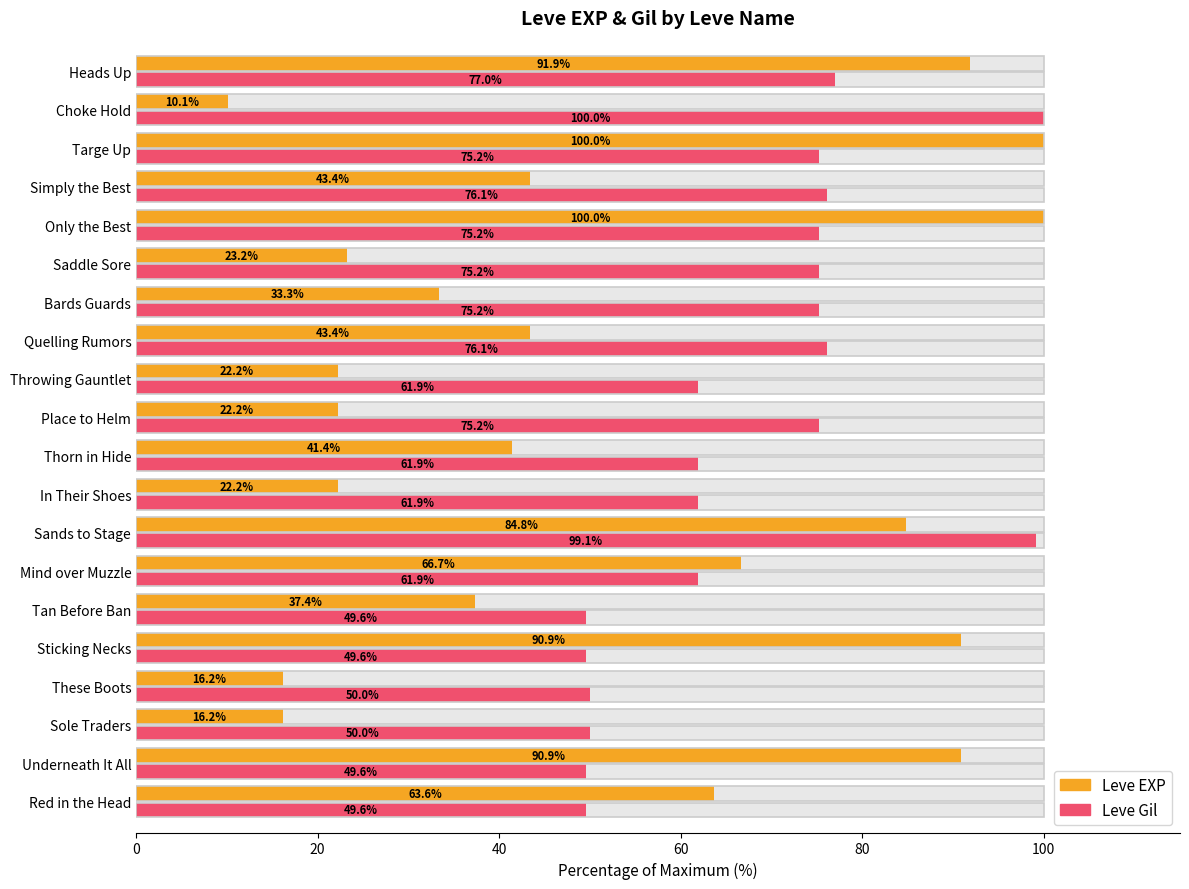

What is the highest value of the Leve Gil series?

100.0